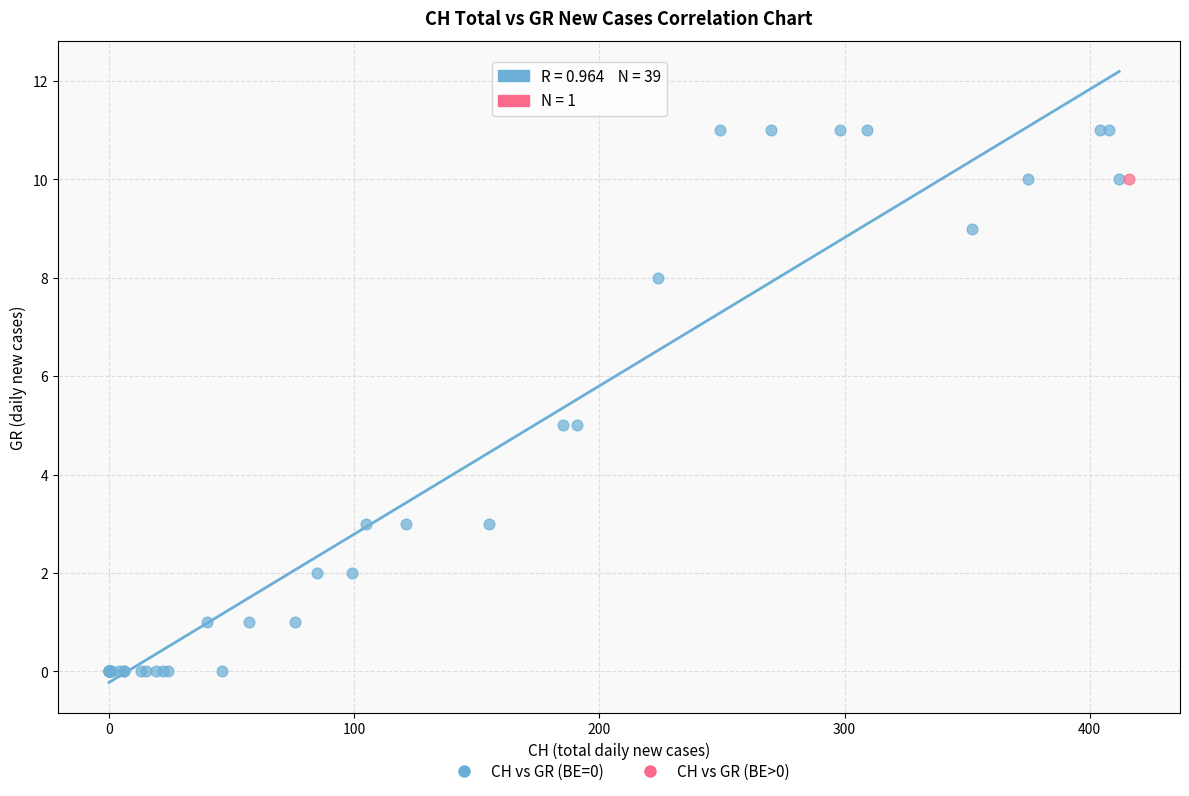

What are all the series names shown in the legend?

CH vs GR (BE=0), CH vs GR (BE>0)